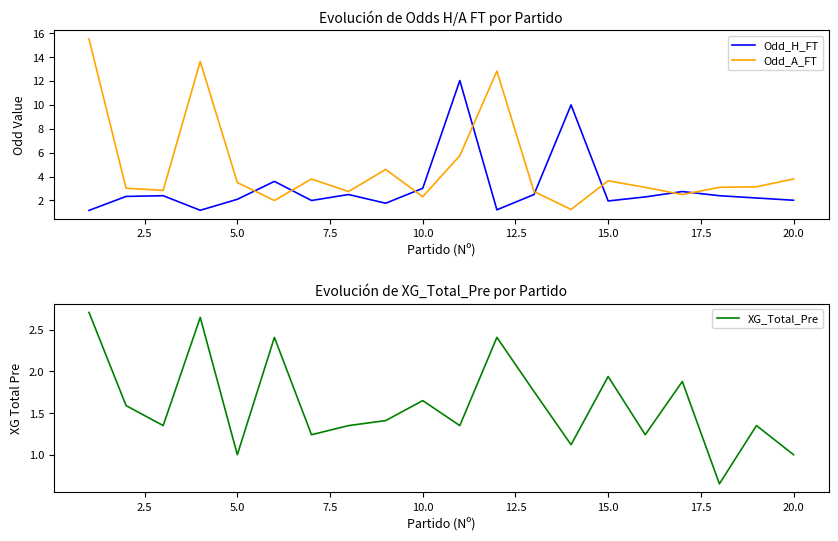

Which series ends up on top after the final intersection of Odd_A_FT and Odd_H_FT?

Odd_A_FT